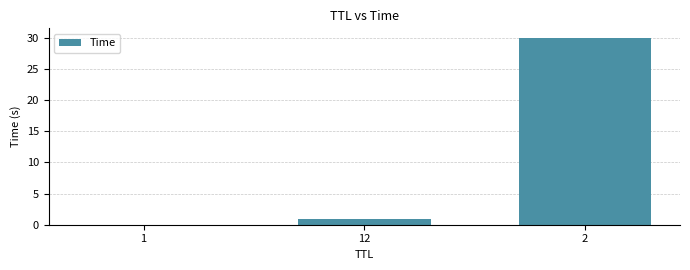

What is the approximate value at 2?

30.0